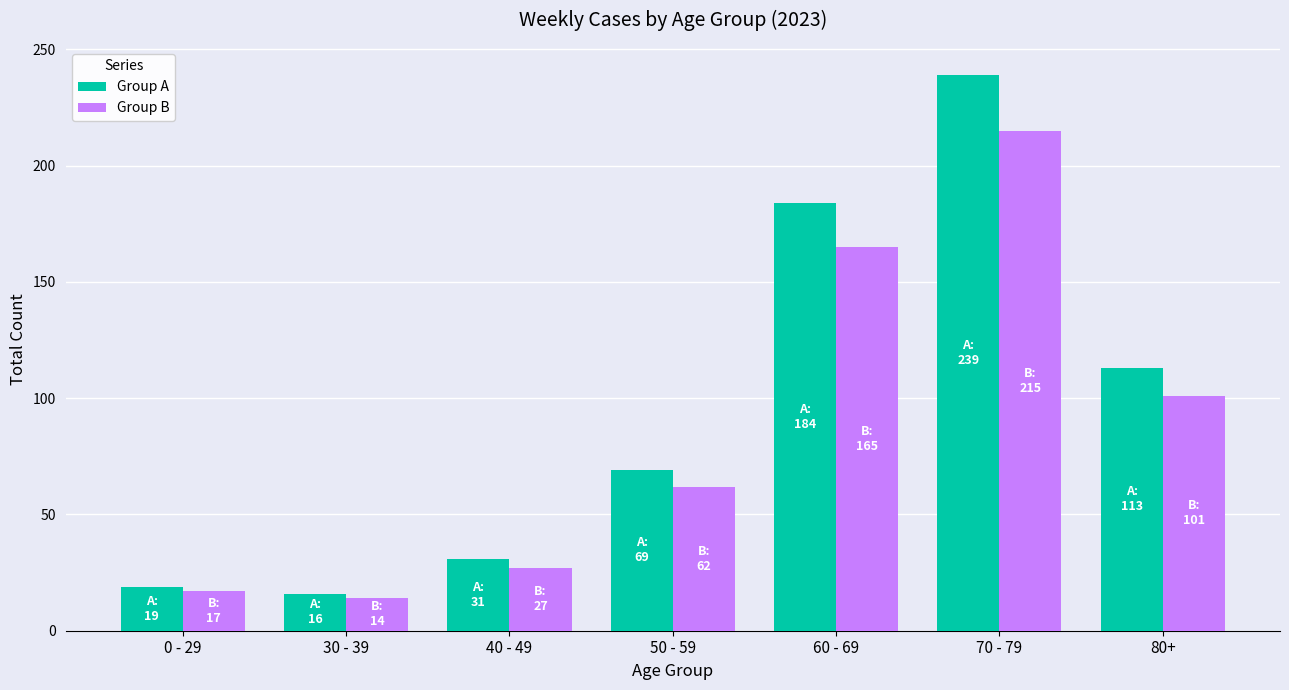

Which category has the lowest value across all series?

30 - 39